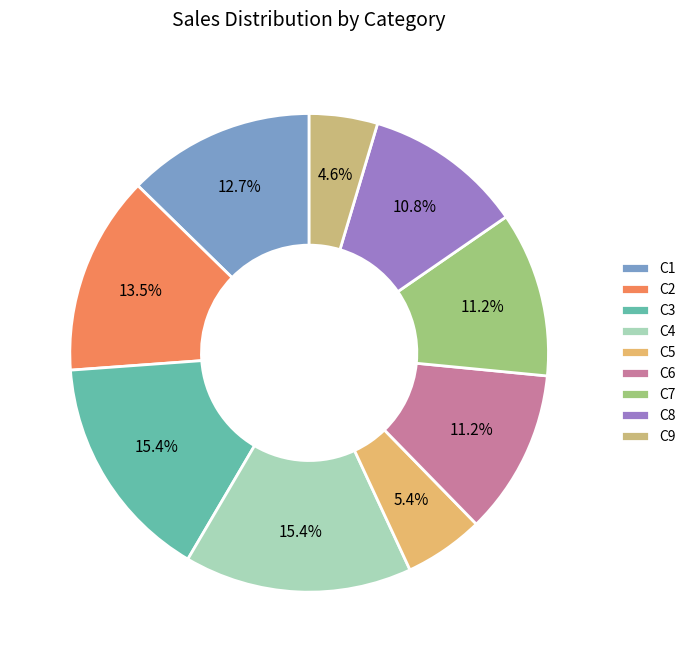

To the nearest percent, what portion does C8 represent?

11%